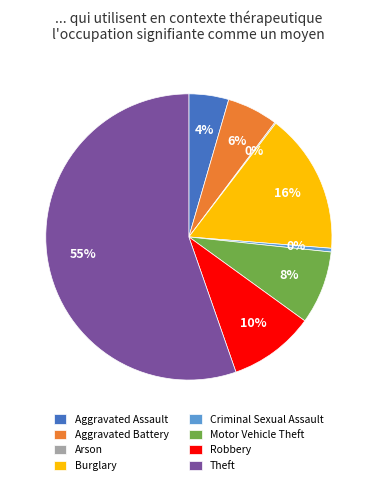

To the nearest percent, what percentage of the pie is Burglary?

16%